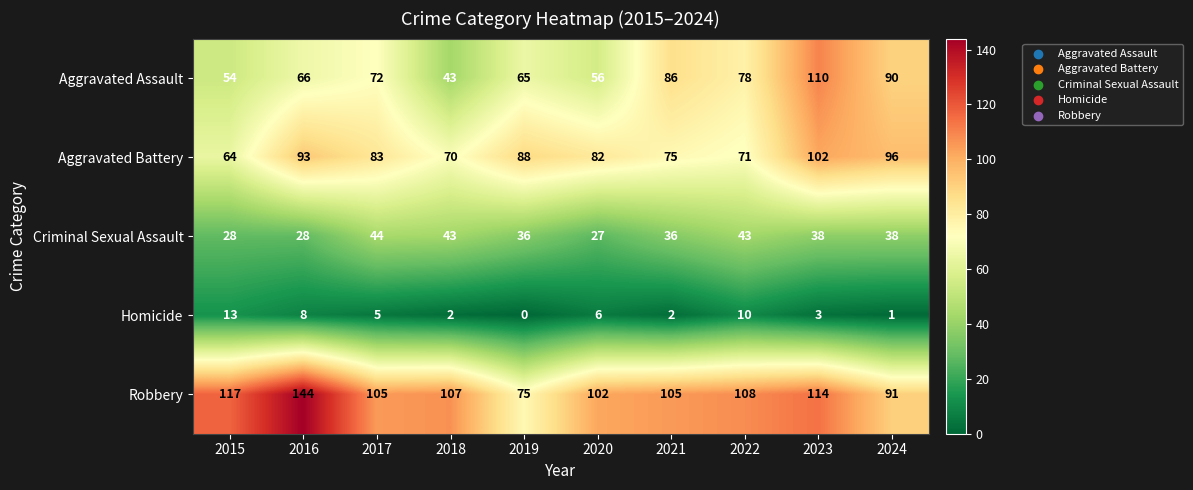

The value of Robbery at 2024 is 91. True or false?

True